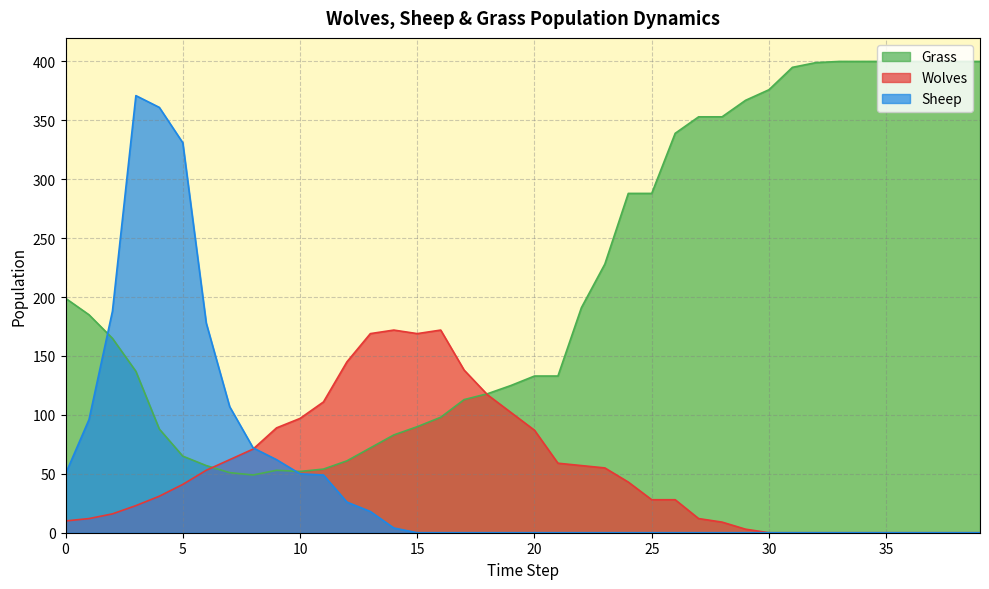

Which series has the largest total across all categories?

Grass